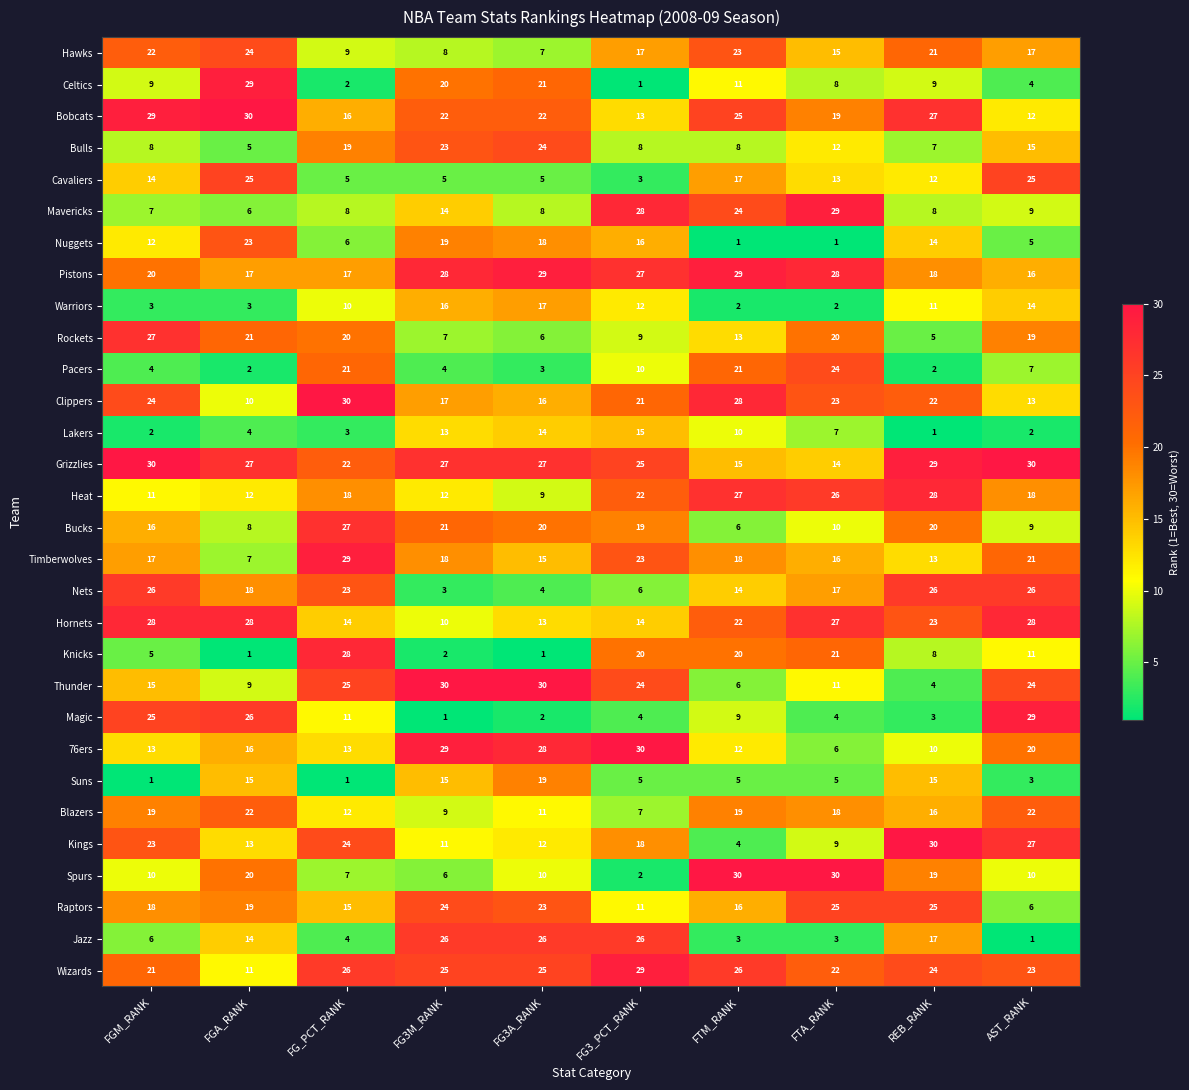

How many data points does each series have?

10